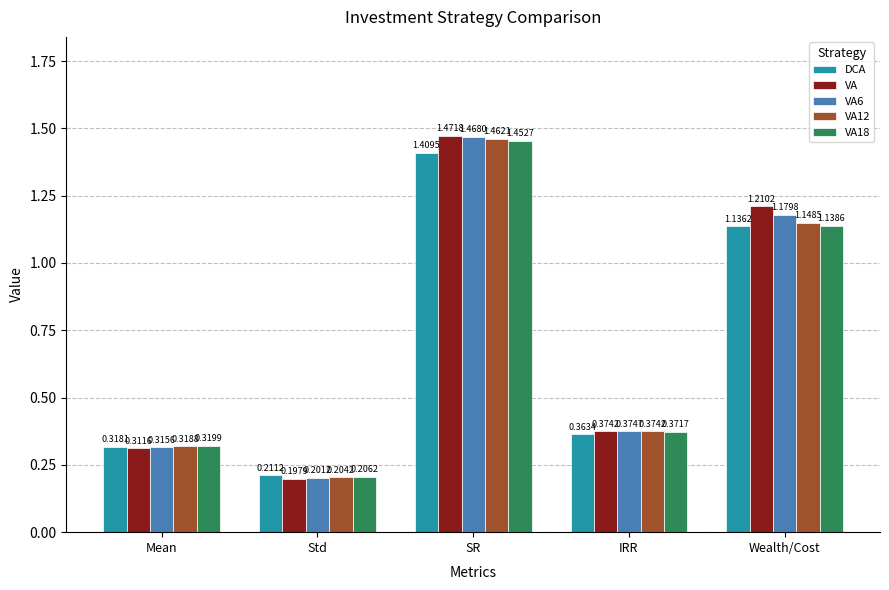

What is the label of the 4th bar from the left?

IRR